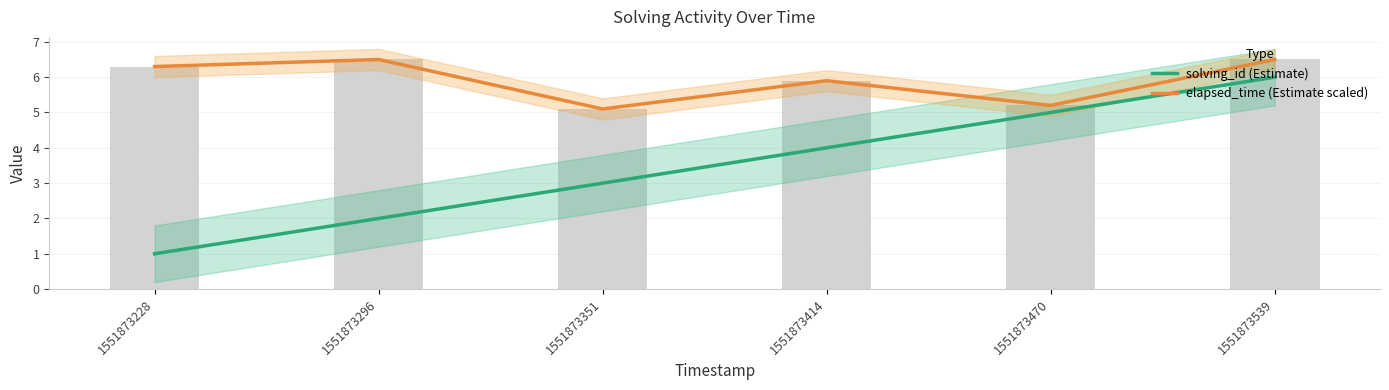

Count the solving_id (Estimate) values in the range 2 to 5.

4